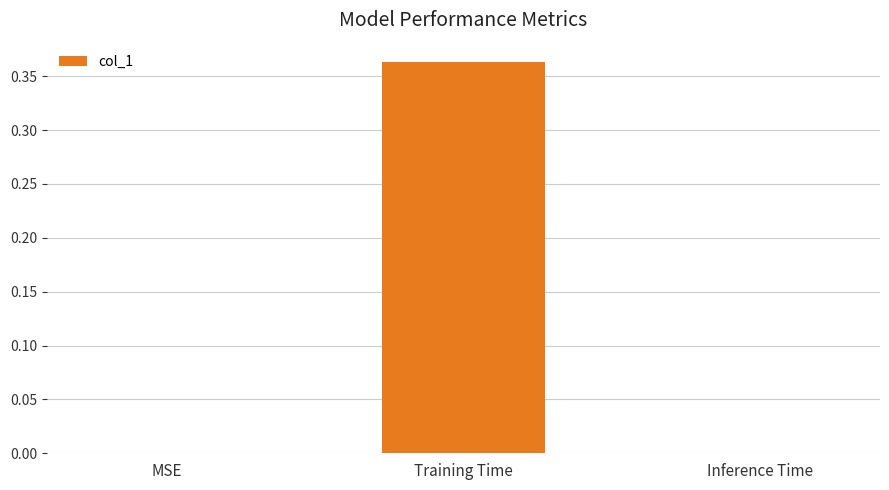

What is the label of the 3rd bar from the right?

MSE